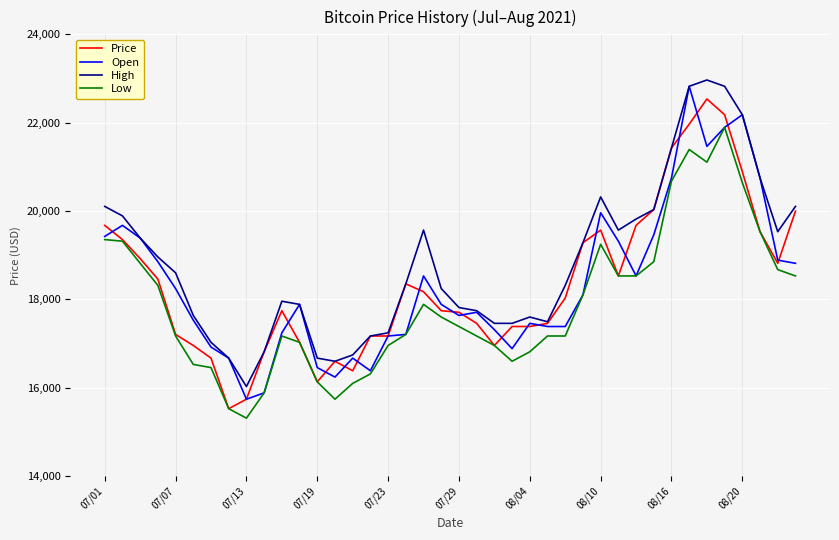

What is the greatest value displayed?

22966.6